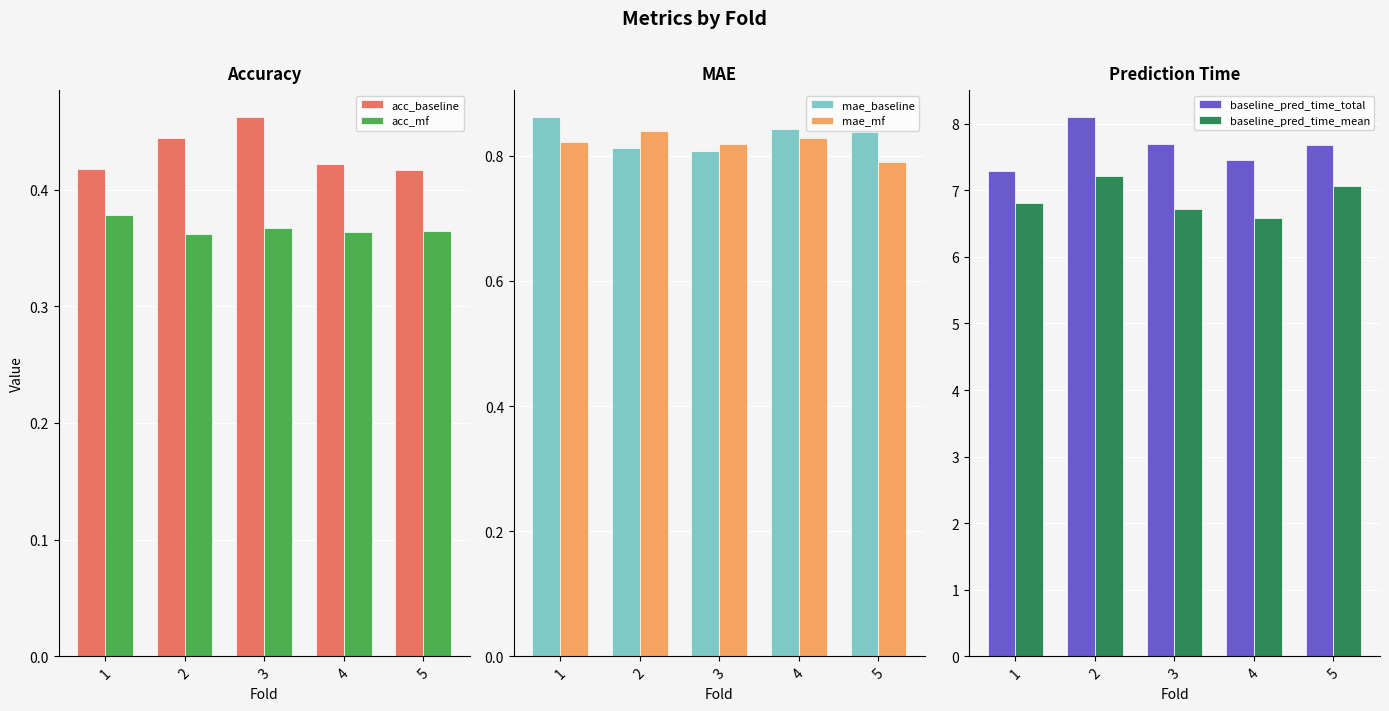

List the series in order of their peak value, lowest first.

acc_mf, acc_baseline, mae_mf, mae_baseline, baseline_pred_time_mean, baseline_pred_time_total